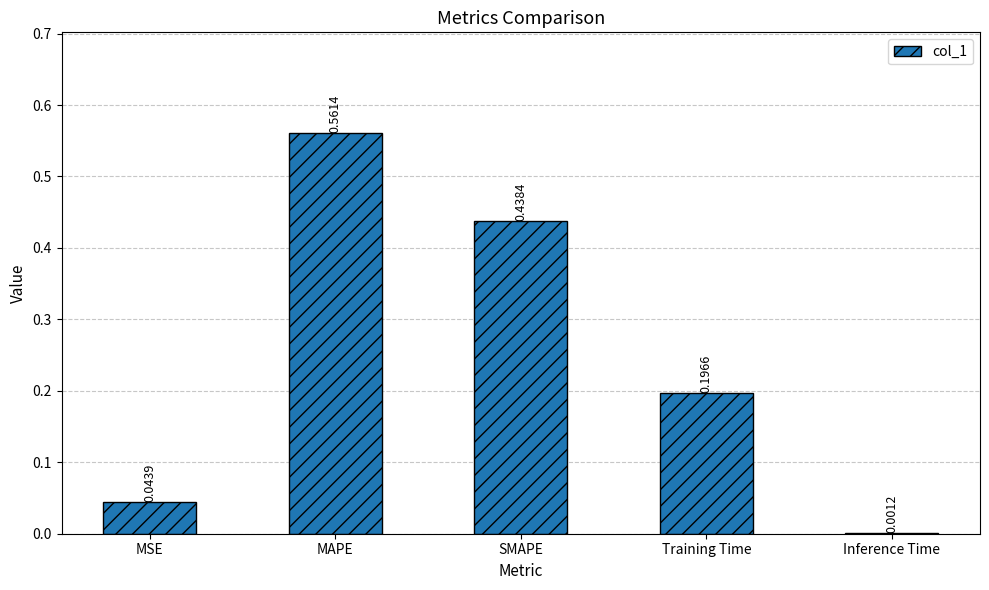

Where is the data nearest to the value 0?

Inference Time